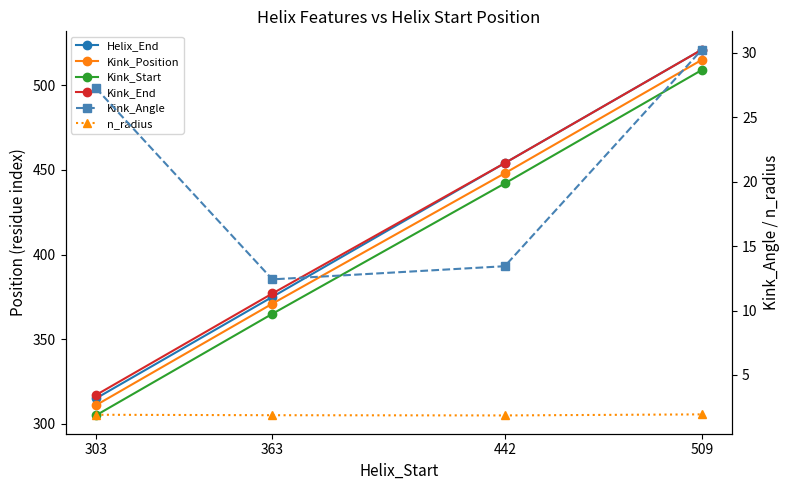

Reading left to right, what are all the values shown in this chart?

Helix_End: 303=315.0	363=375.0	442=454.0	509=521.0
Kink_Position: 303=311.0	363=371.0	442=448.0	509=515.0
Kink_Start: 303=305.0	363=365.0	442=442.0	509=509.0
Kink_End: 303=317.0	363=377.0	442=454.0	509=521.0
Kink_Angle: 303=27.3	363=12.4	442=13.4	509=30.3
n_radius: 303=1.9	363=1.9	442=1.9	509=1.9